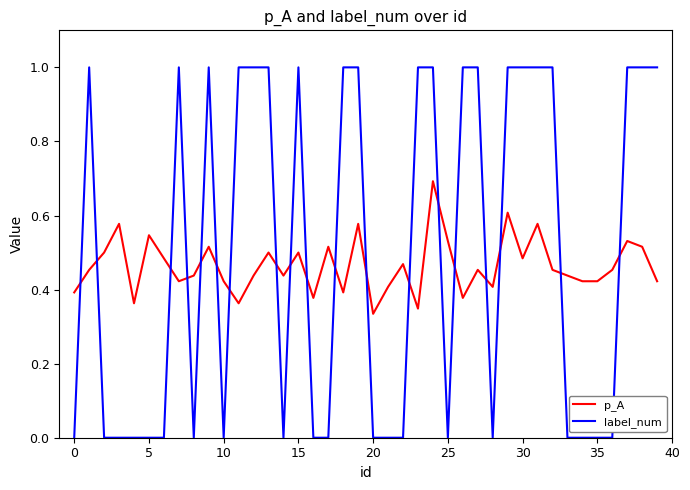

Which series has the largest range (max minus min)?

label_num